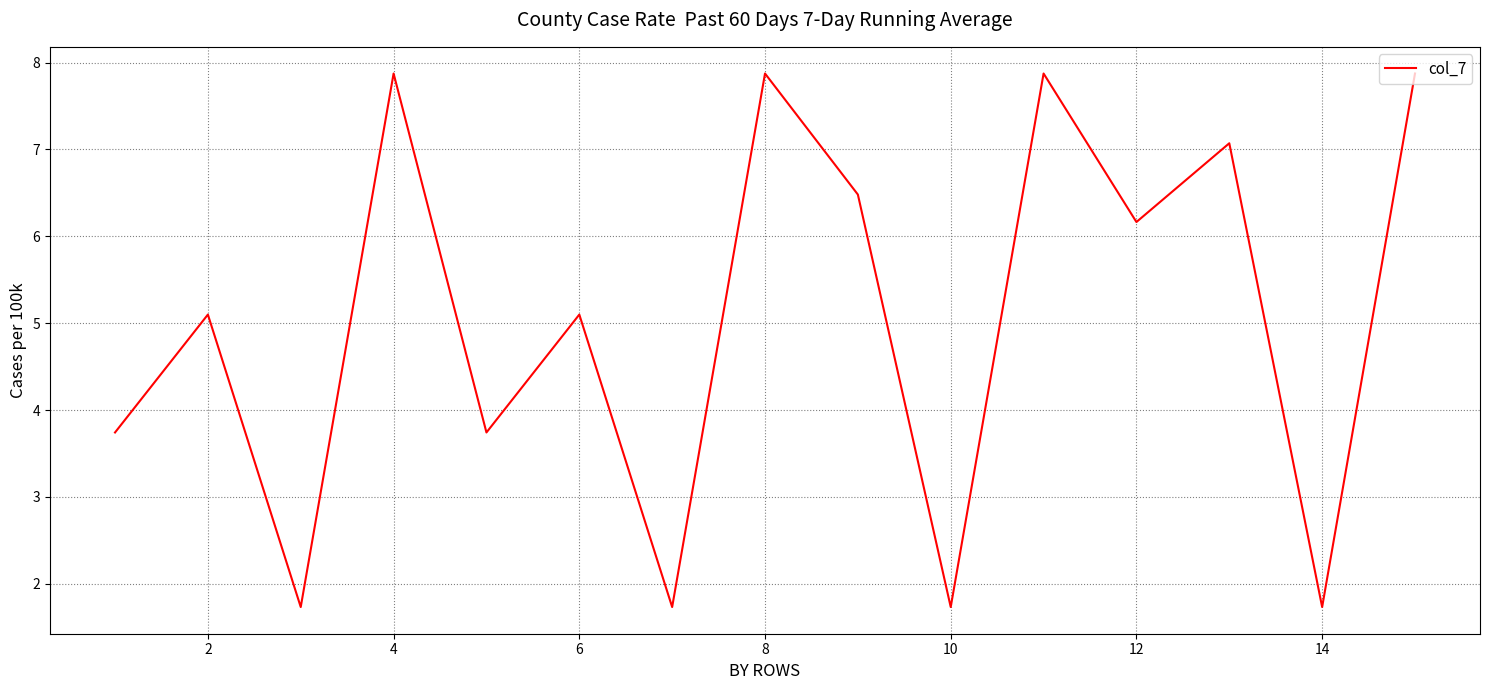

What is the smallest value displayed?

1.7